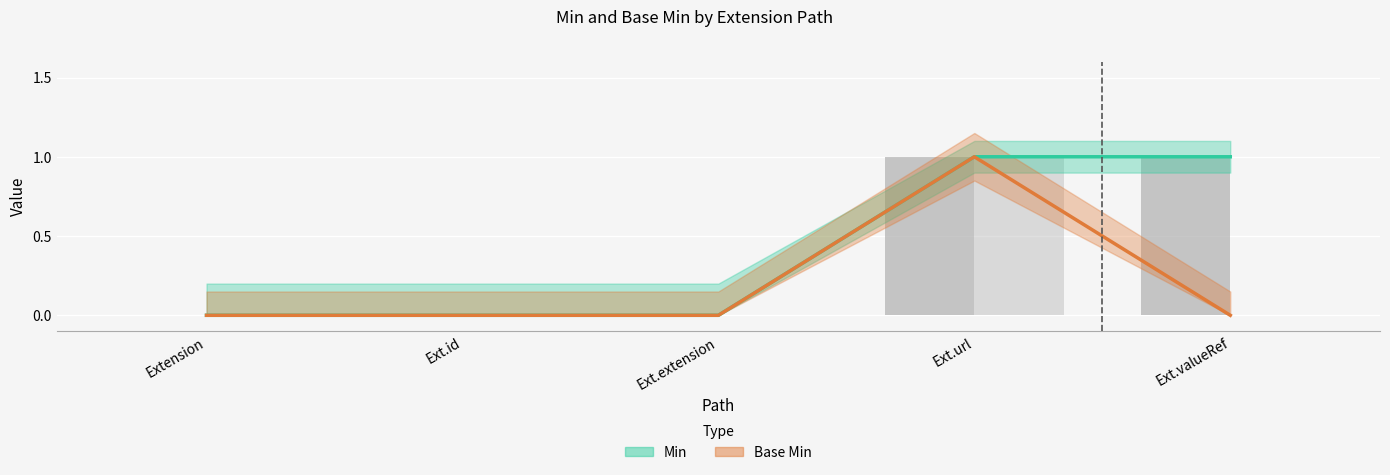

At Extension, list the series in order from smallest to largest.

Min, Base Min